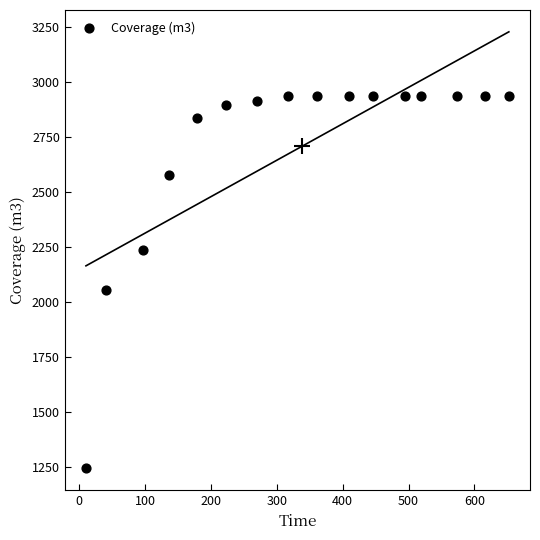

What Y value in the scatter plot is closest to 2089?

2052.6